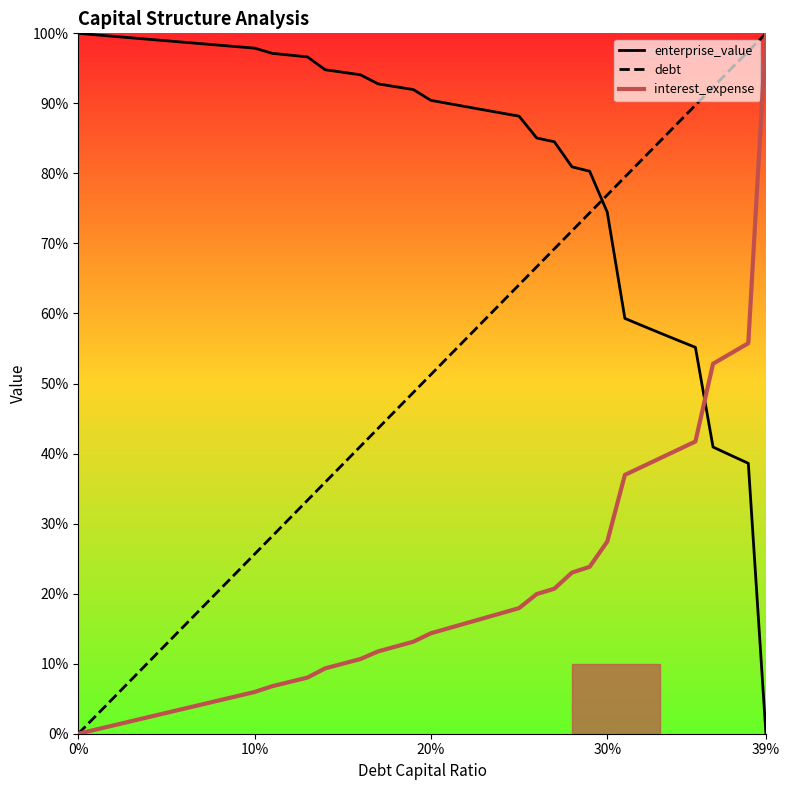

True or false: debt has a value of 35.6 at 20%.

False